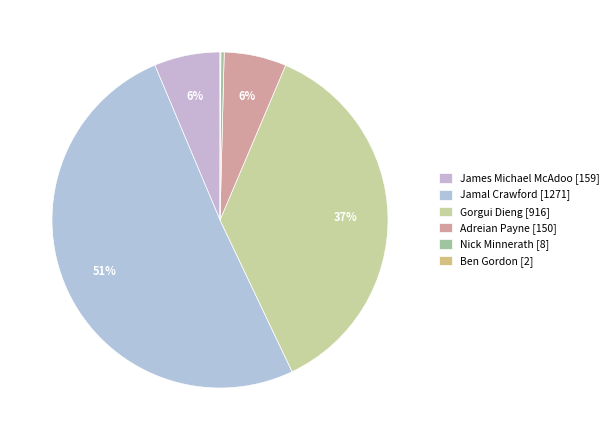

What is the smallest slice in the pie chart?

Ben Gordon